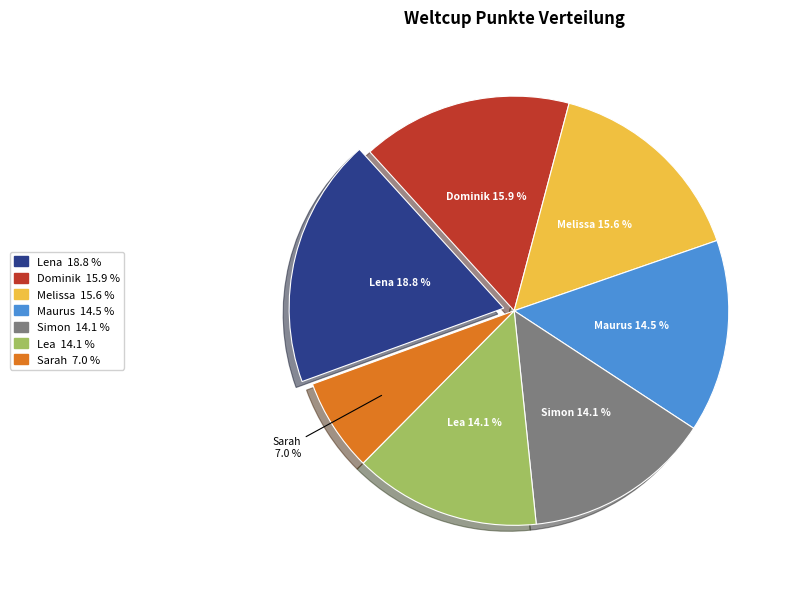

Is Dominik the majority of the pie?

No